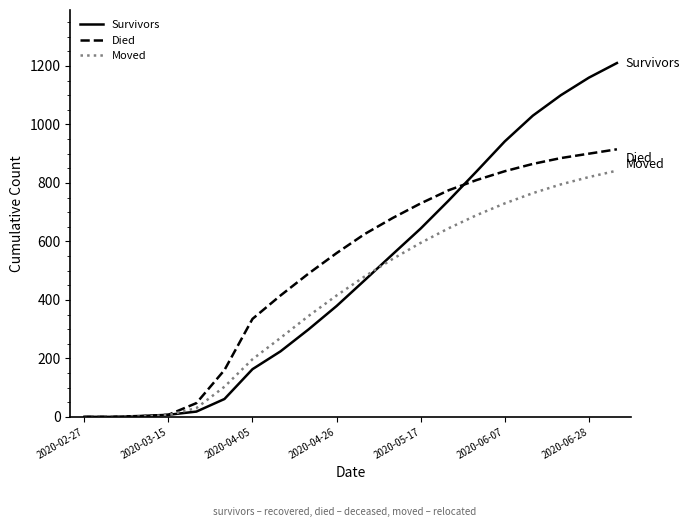

Rank the series by their maximum value, from highest to lowest.

Survivors, Died, Moved